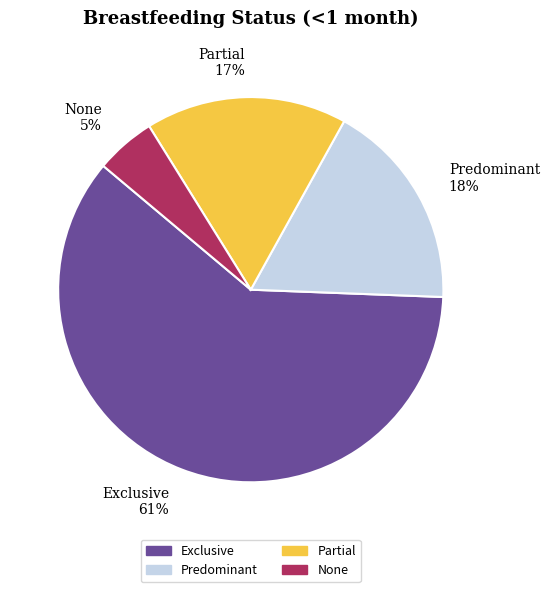

Is it true that Partial is 17% of the pie?

True